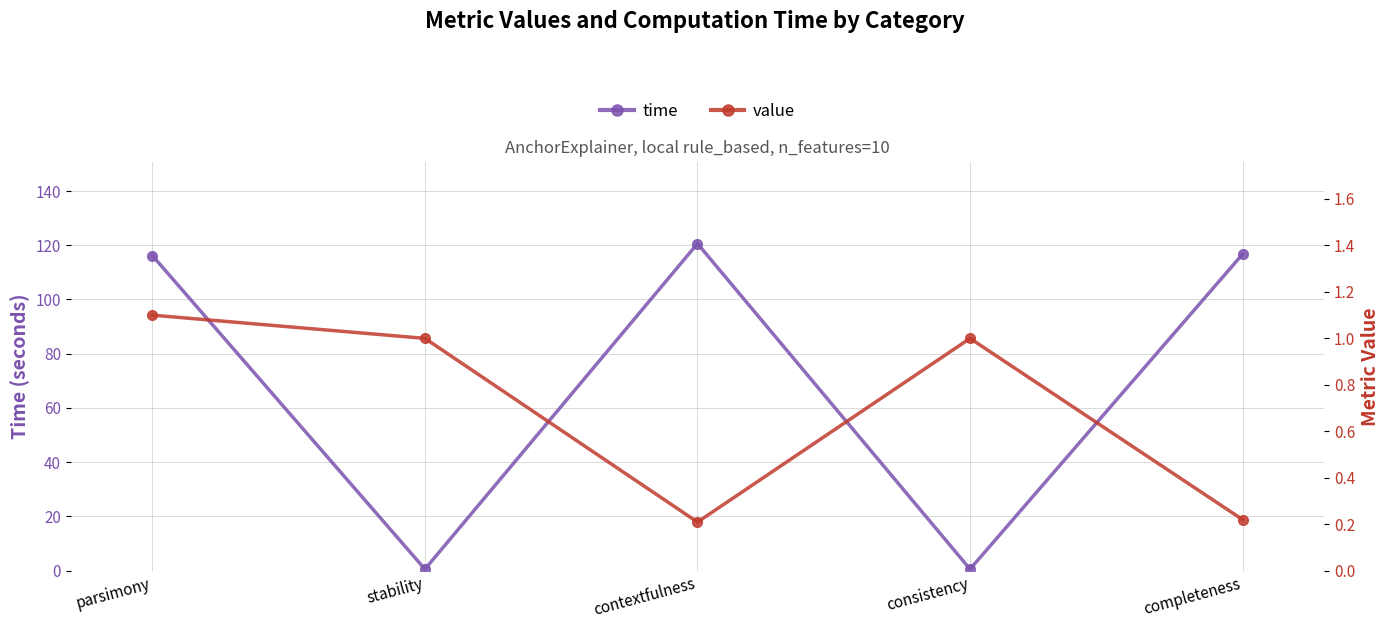

True or false: time and value intersect in this chart.

True